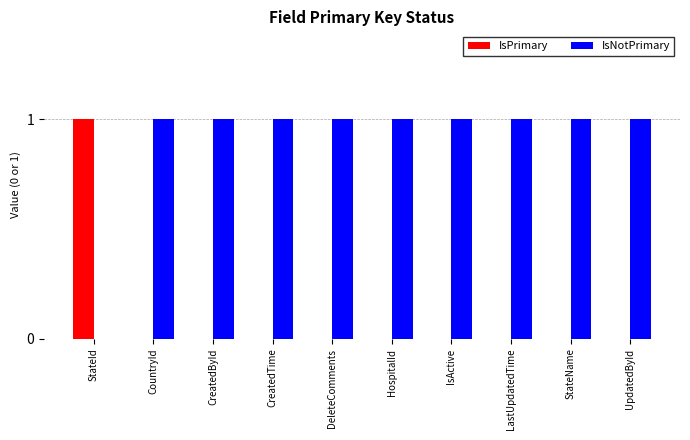

The IsPrimary series shows 0 at CountryId. True or false?

True